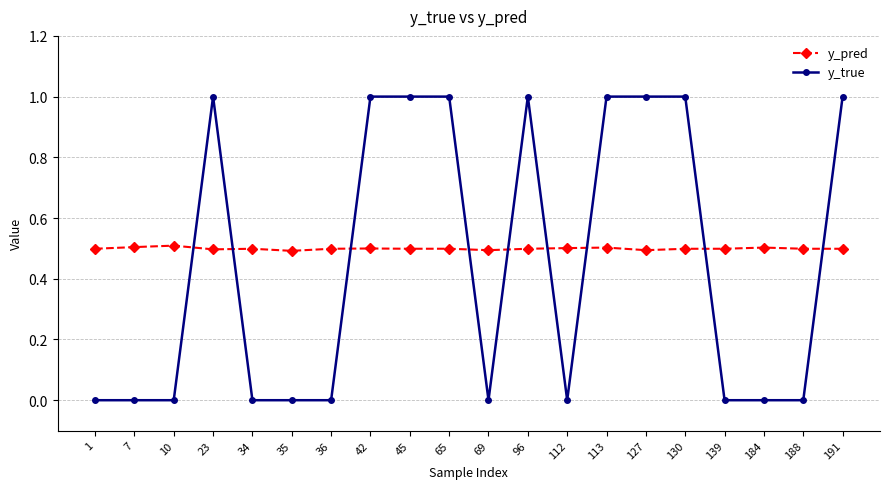

True or false: y_pred and y_true intersect in this chart.

True